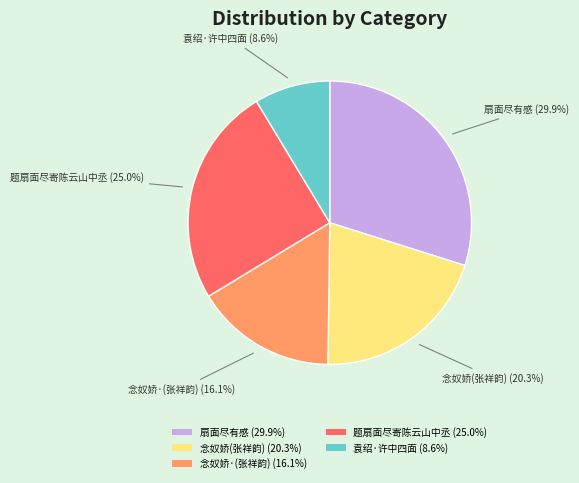

Is there any slice that represents more than half of the pie?

No